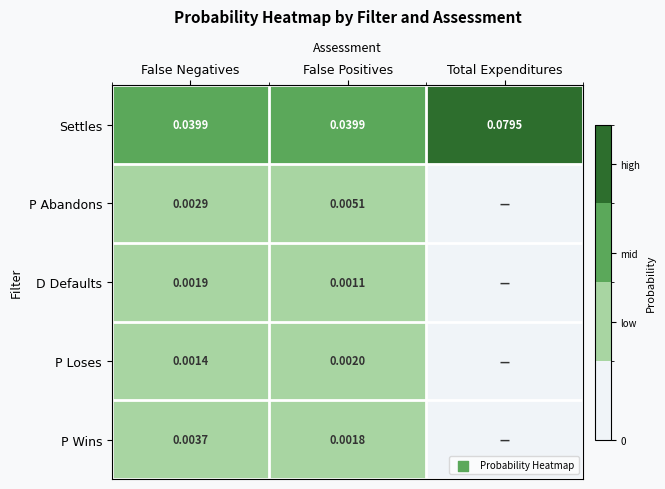

Which series changed the most between False Negatives and False Positives?

P Abandons